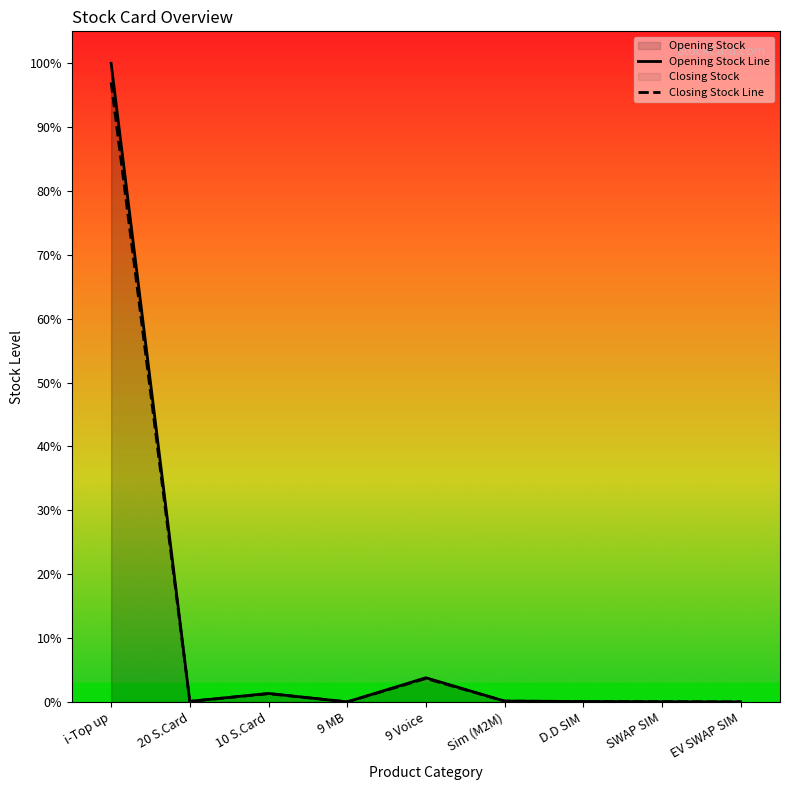

What is the difference between the maximum and second lowest values in the Opening Stock Line series?

100.0